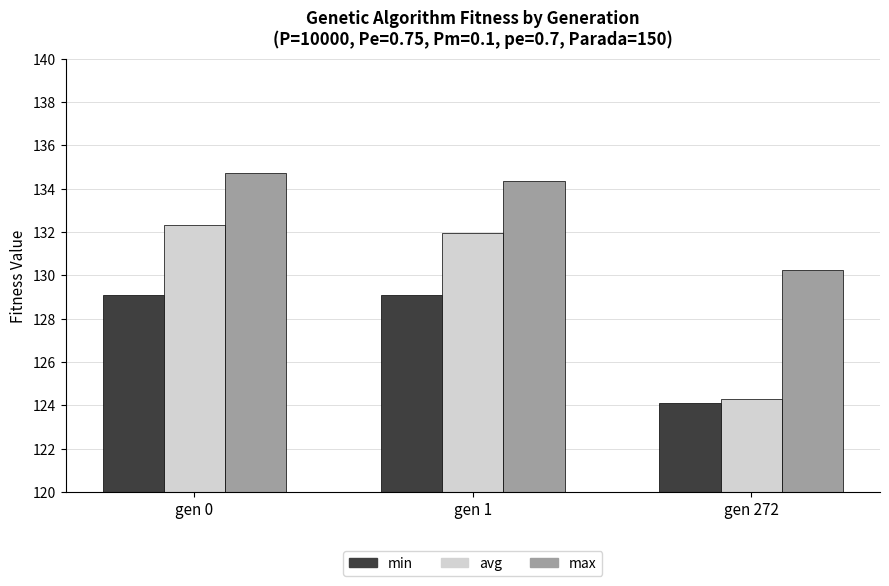

True or false: avg has a value of 173.4 at gen 272.

False